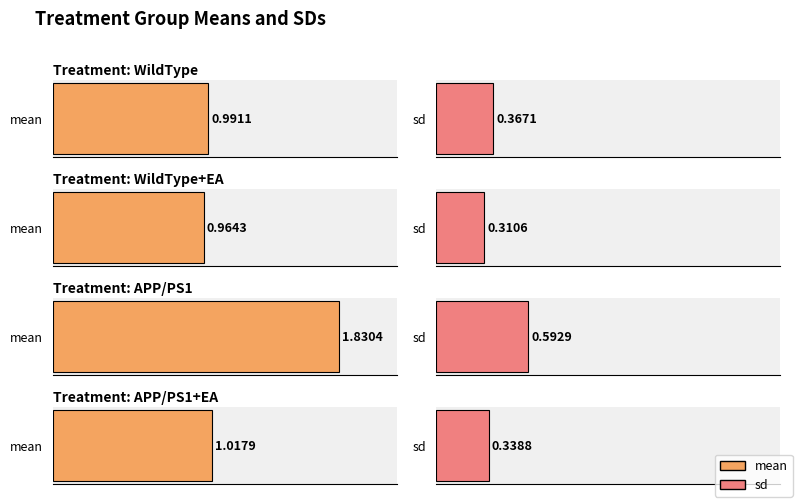

What is the label of the 1st bar from the left?

WildType